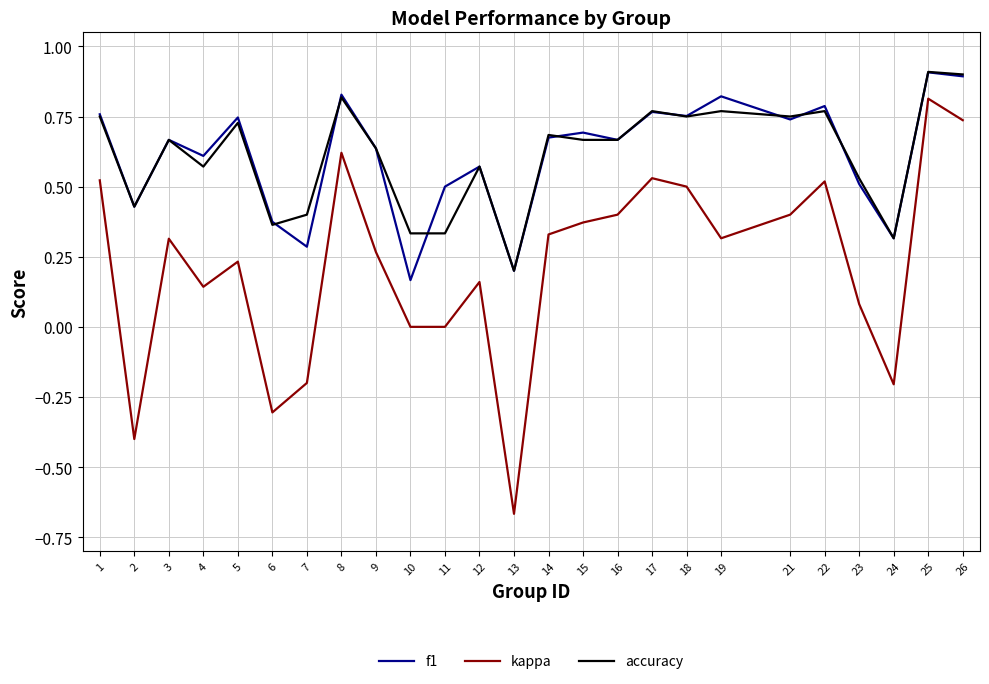

At which label is accuracy closest to 0?

13